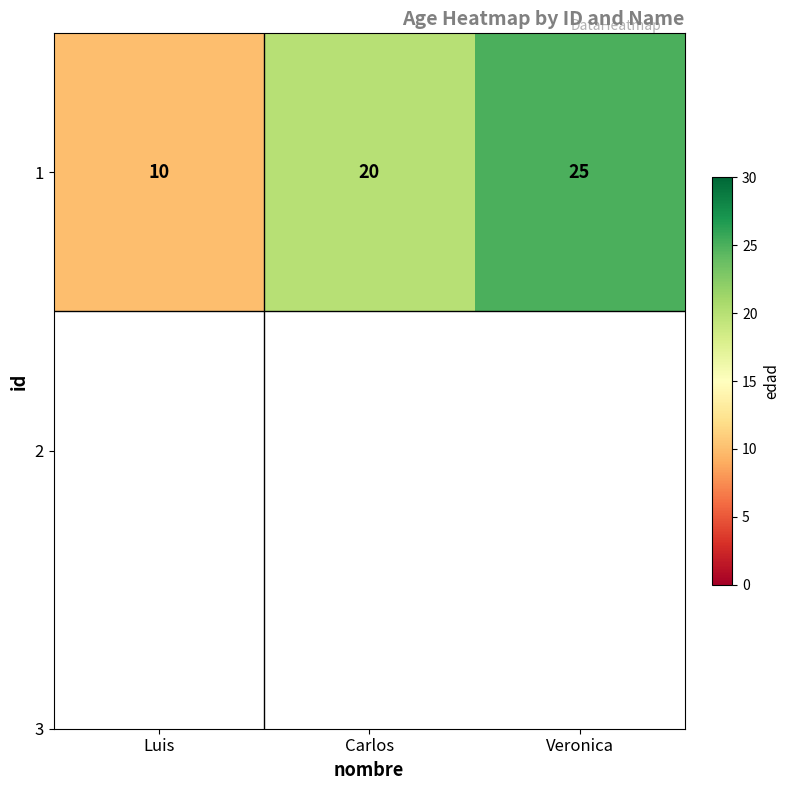

Reading right to left, what are all the values shown in this chart?

Veronica=25	Carlos=20	Luis=10